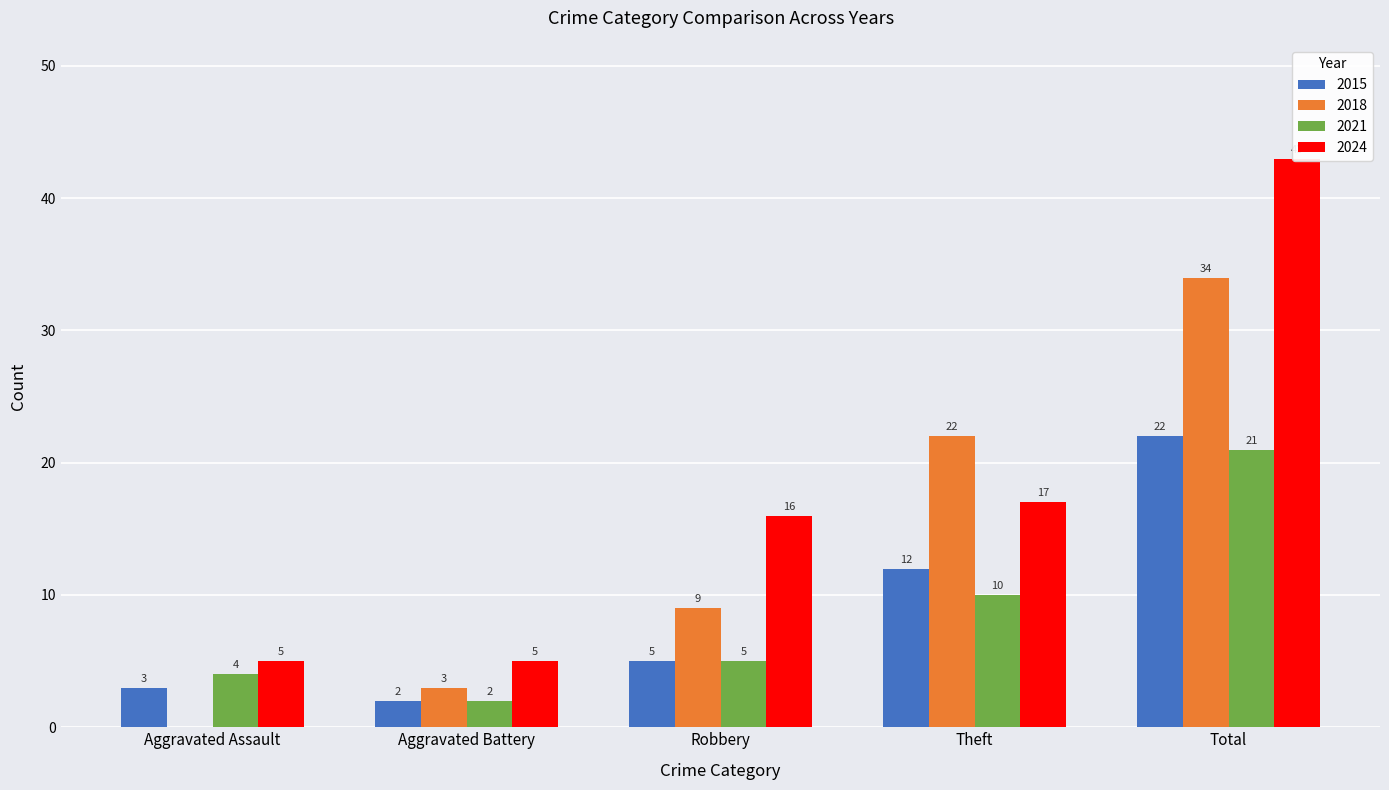

How many bars are there in each group?

4